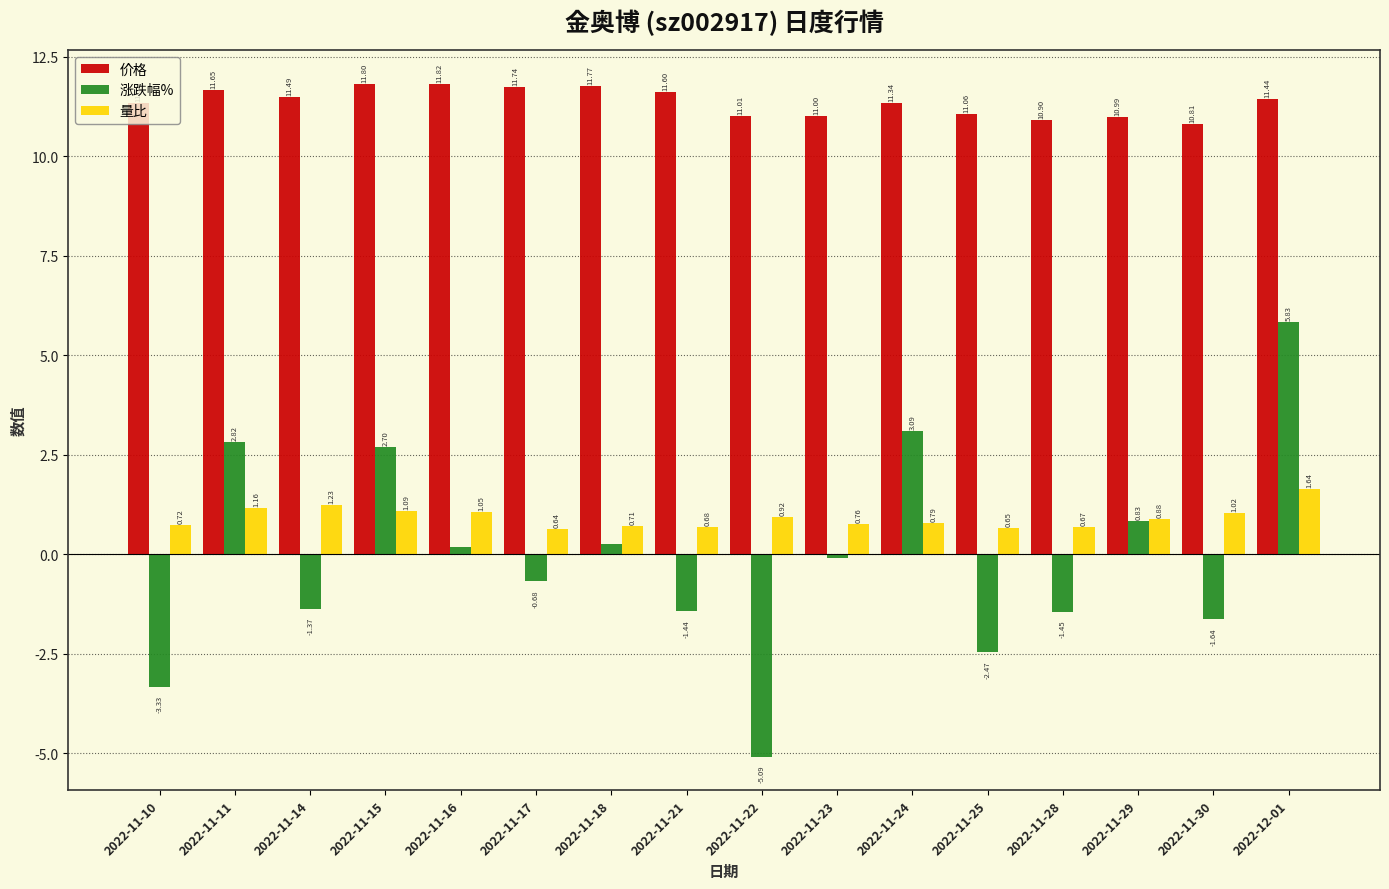

What is the difference between the highest and lowest values at 2022-11-14?

12.9